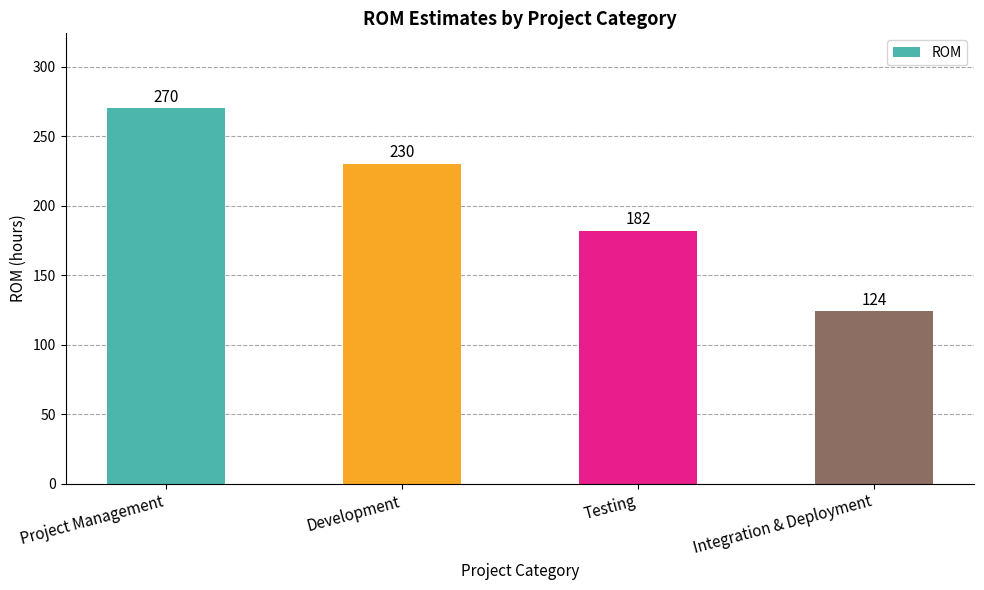

Approximately how many times larger is the value at Development compared to Integration & Deployment?

1.9